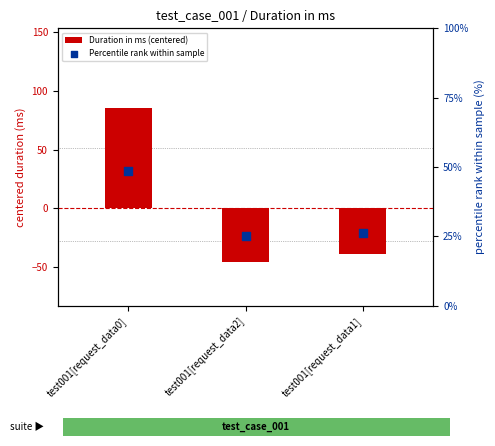

What are all the series names shown in the legend?

Duration in ms (centered), Percentile rank within sample